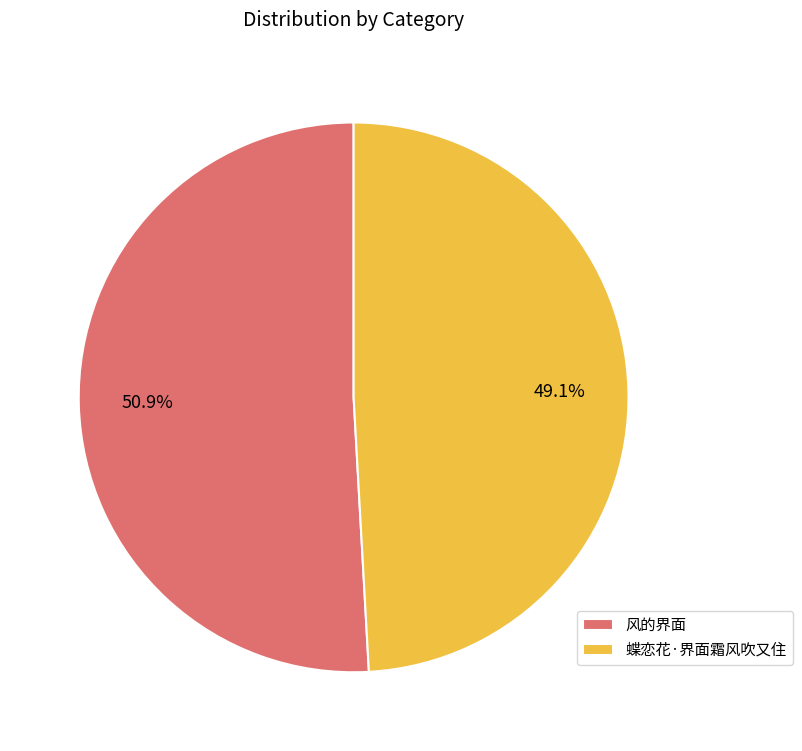

To the nearest percent, what is the combined percentage of 蝶恋花·界面霜风吹又住 and 风的界面?

100%